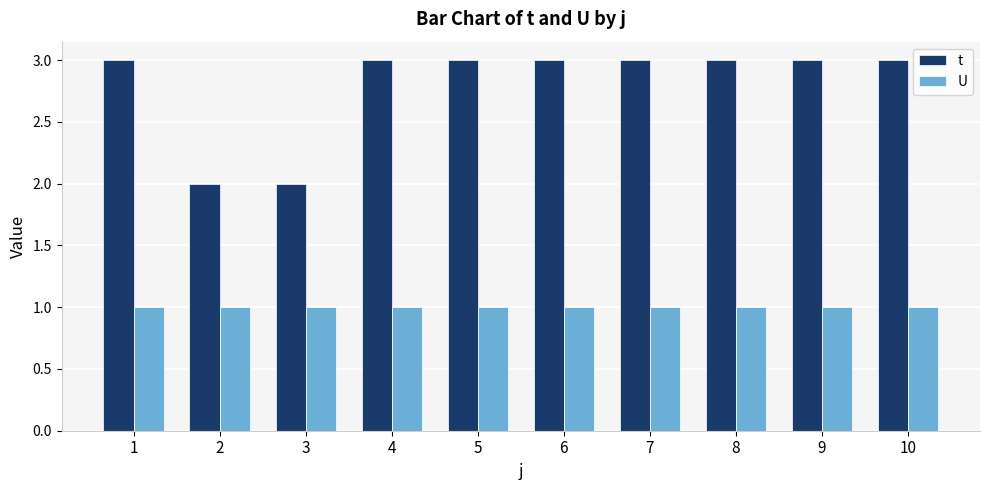

How many groups of bars are there?

10